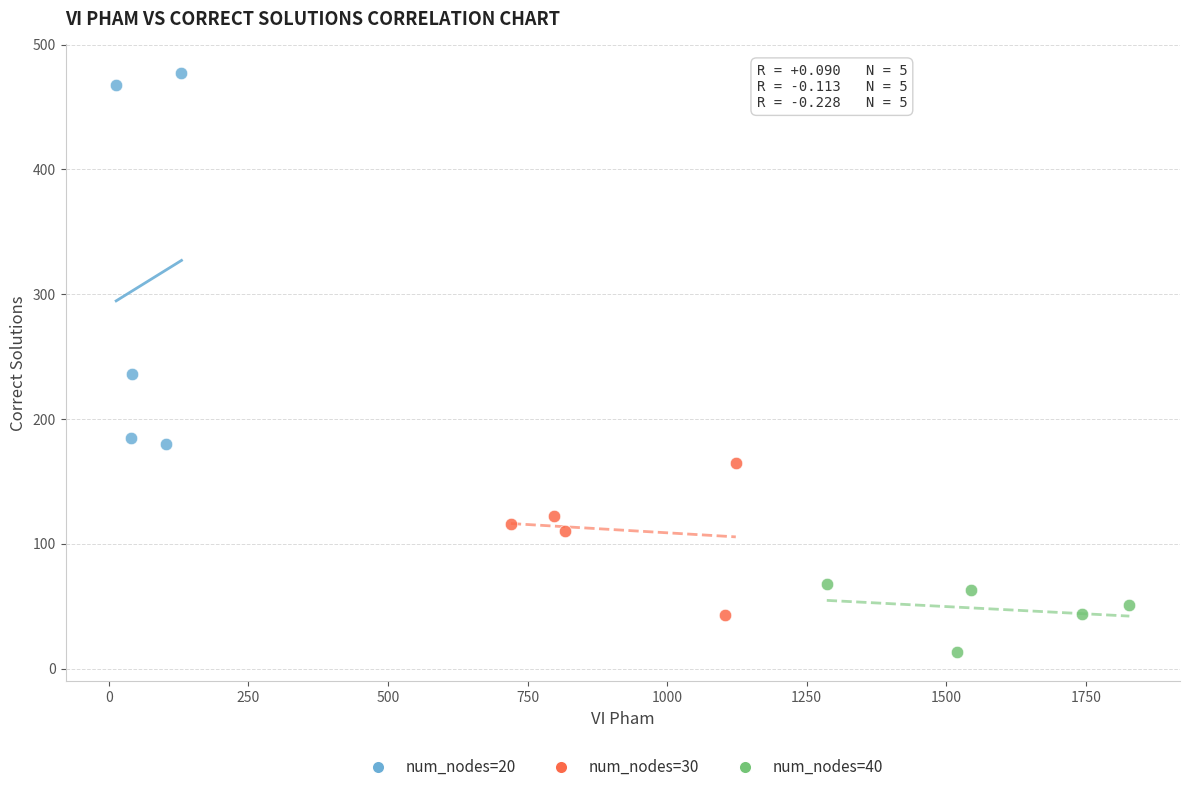

Which series has the largest Y range (max minus min)?

num_nodes=20